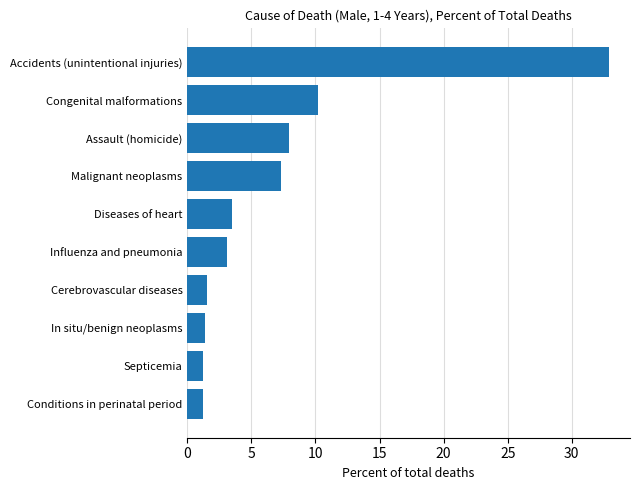

Approximately how many times larger is the value at Accidents (unintentional injuries) compared to Influenza and pneumonia?

10.6